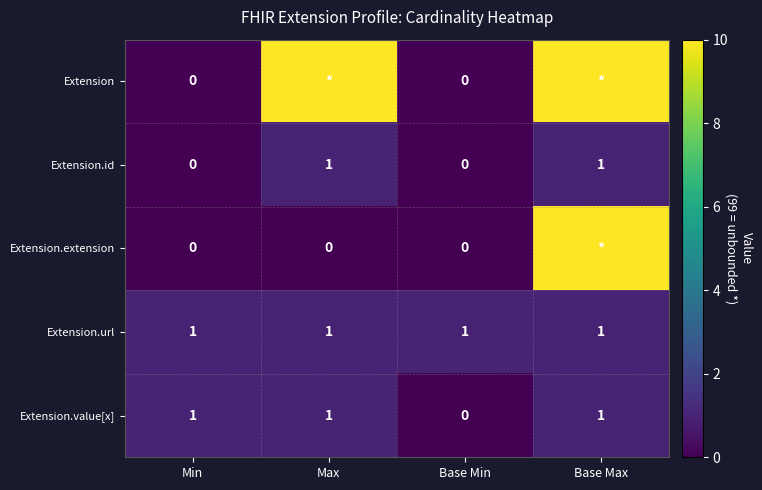

Where is Extension.value[x] nearest to the value 0?

Base Min